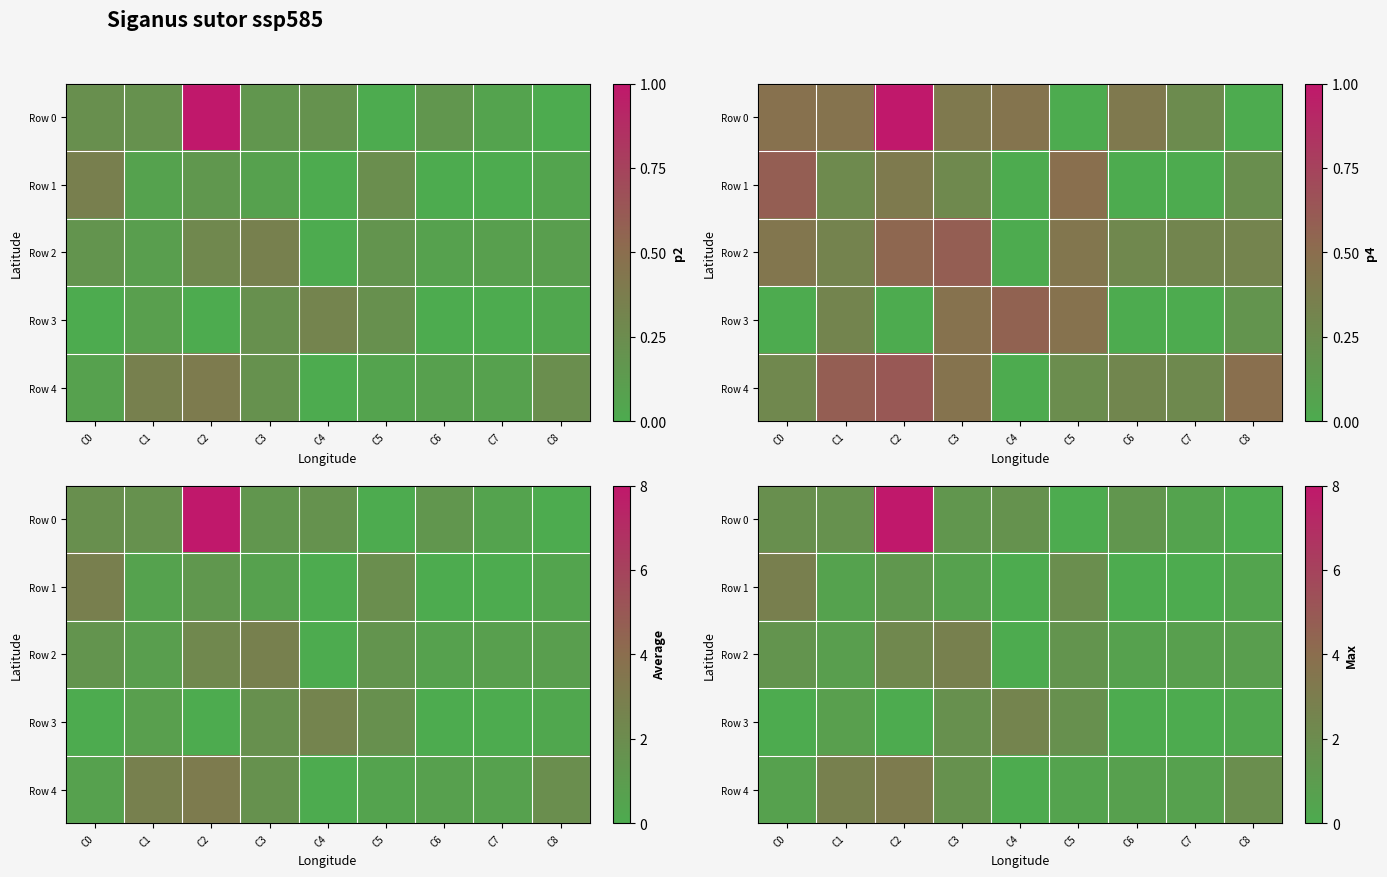

How many data points in Row 2 are above 0?

8